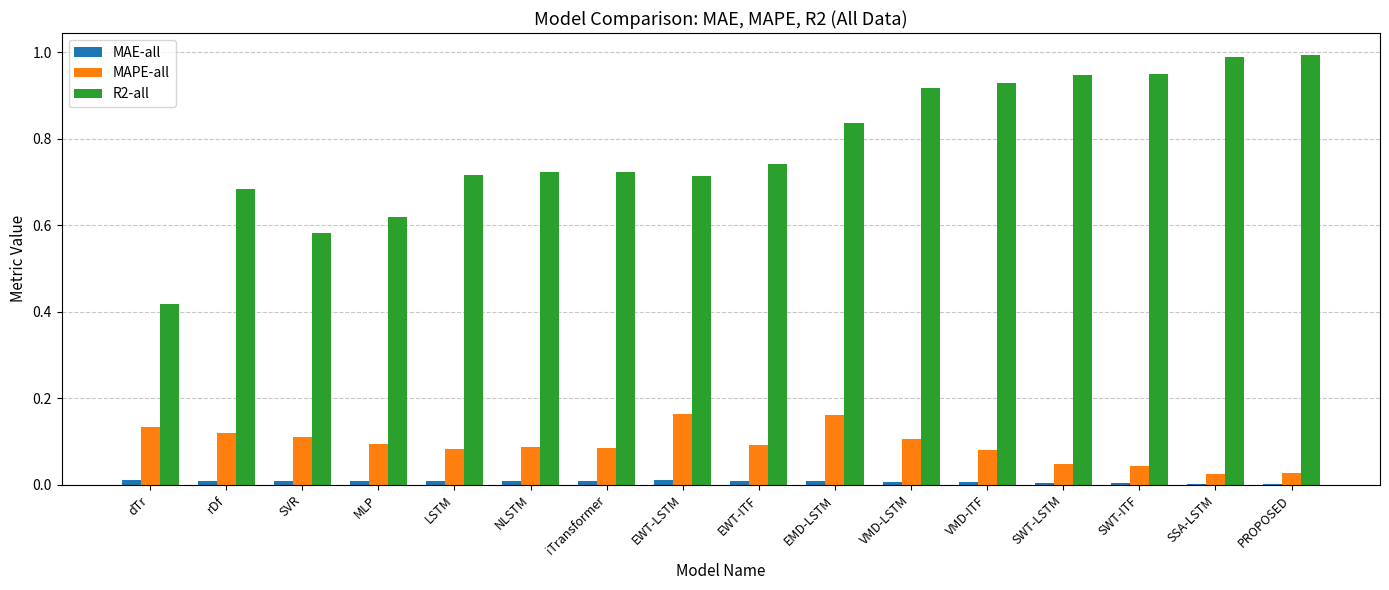

How many MAE-all values are between 0 and 1?

16